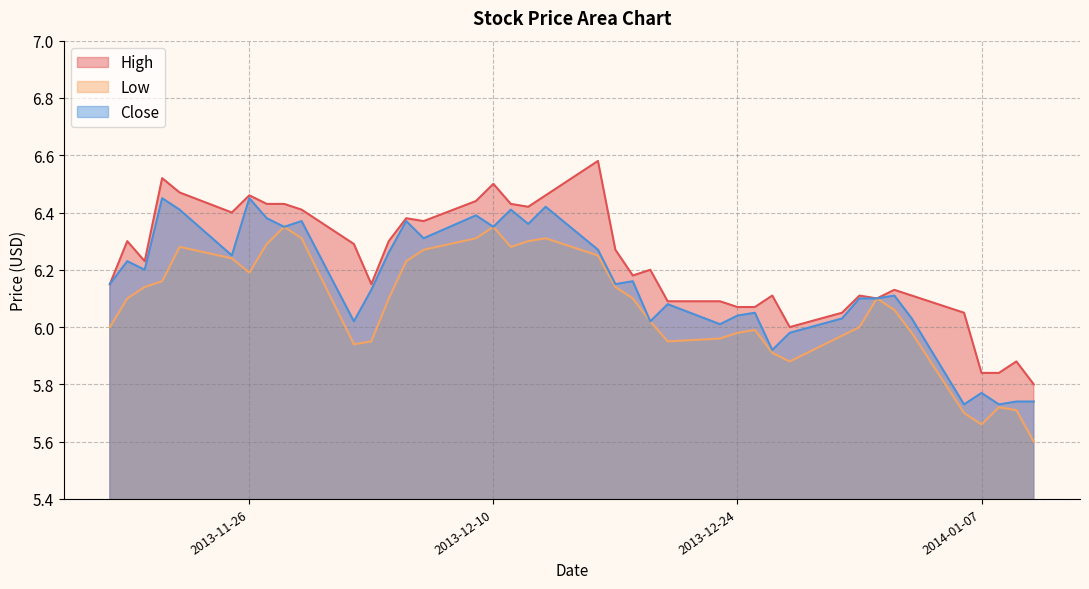

What is the total value across all series at 2013-12-12?

19.1